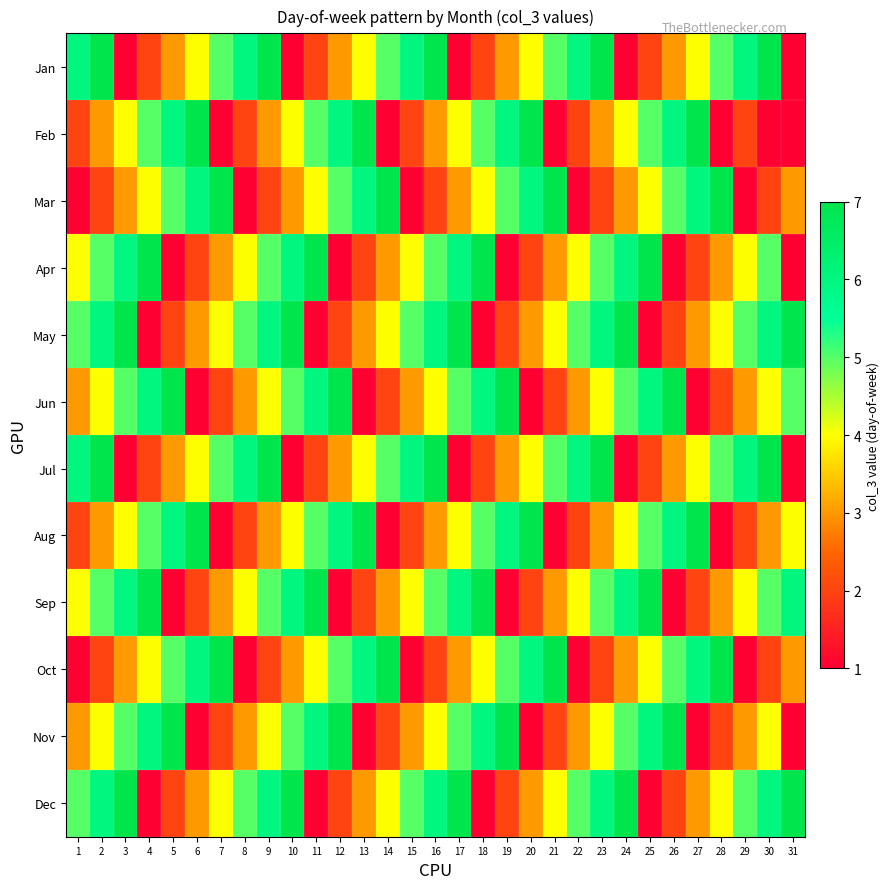

What is the total value across all series at 29?

5.0